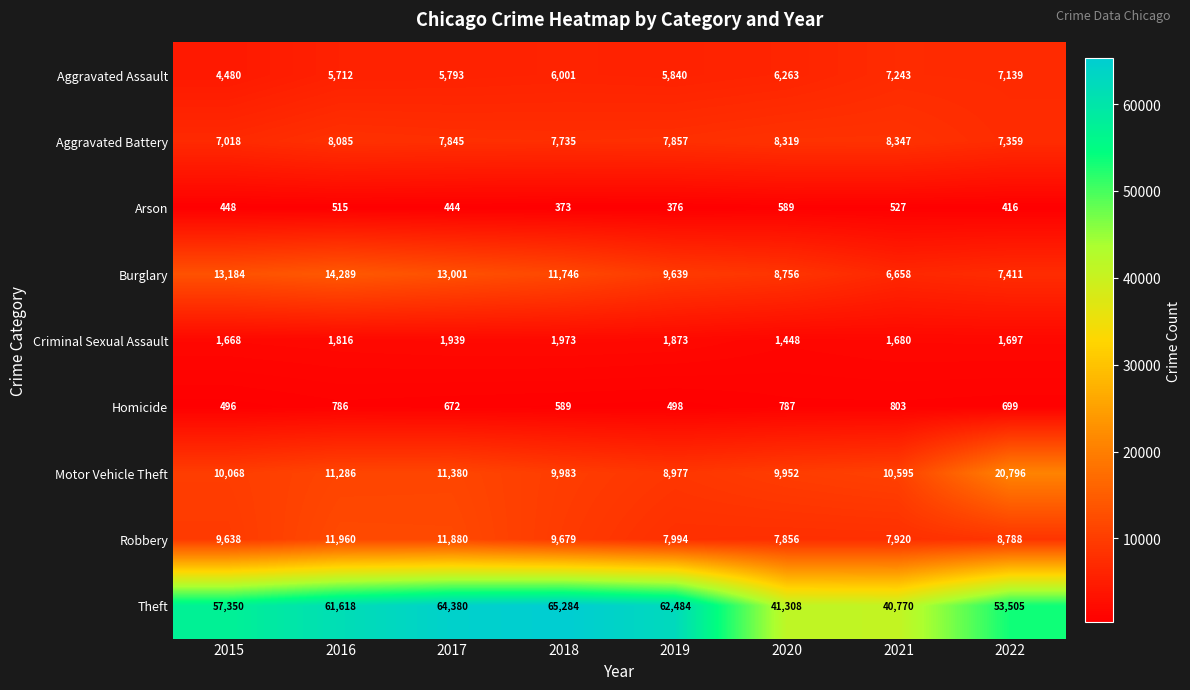

At how many categories does at least one series exceed 34097?

8